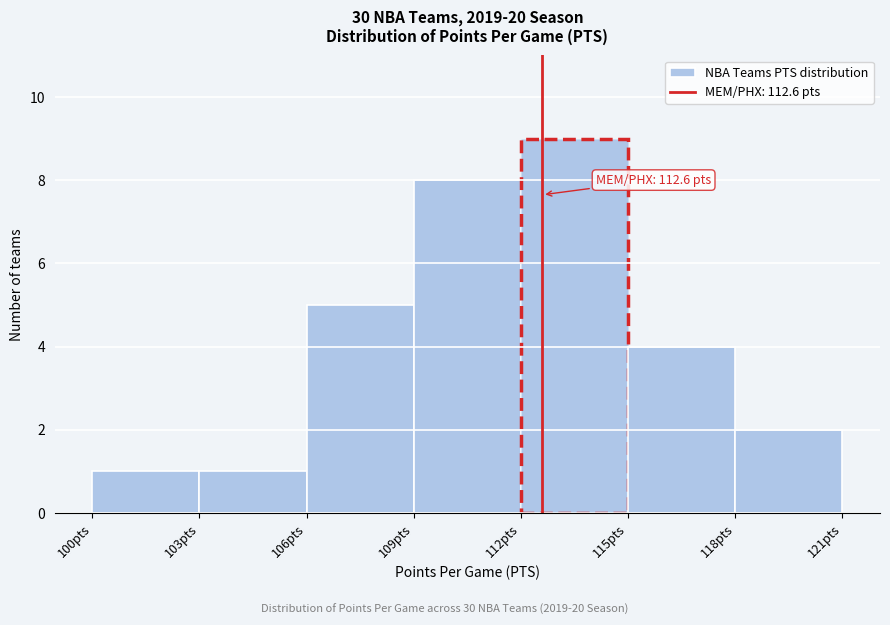

Over which range of the x-axis is the bar tallest?

112 to 115